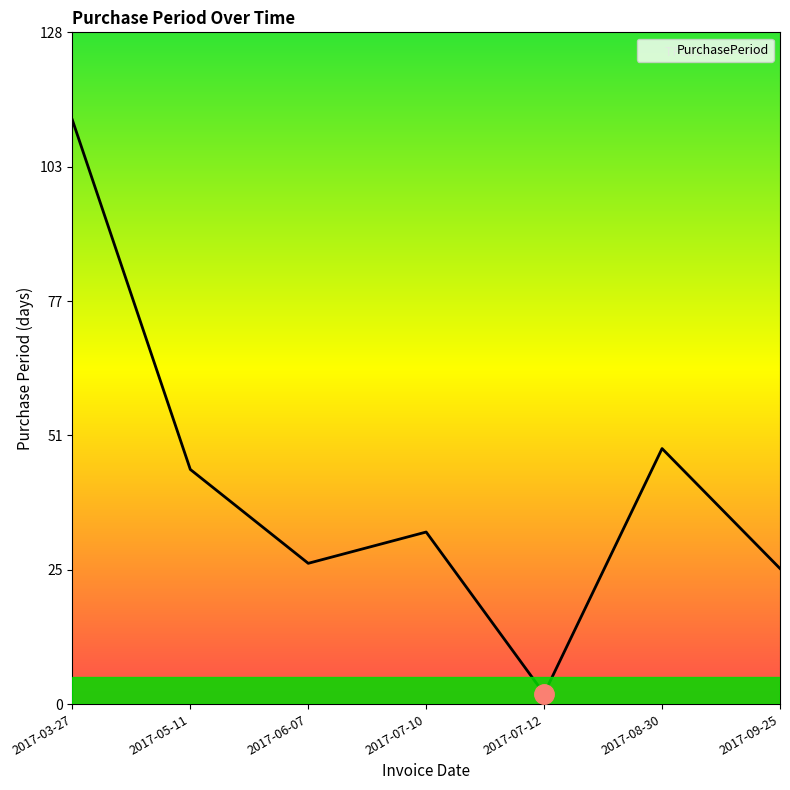

Is it true that the value at 2017-07-12 is 1?

False